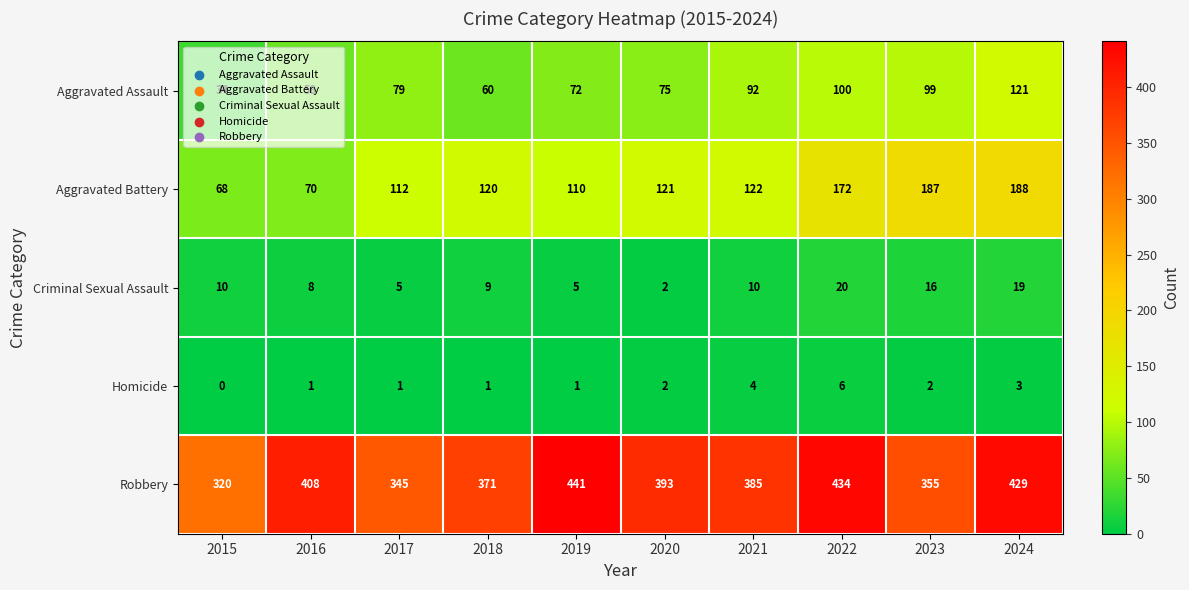

What is the sum of the Criminal Sexual Assault values at 2018 and 2019?

14